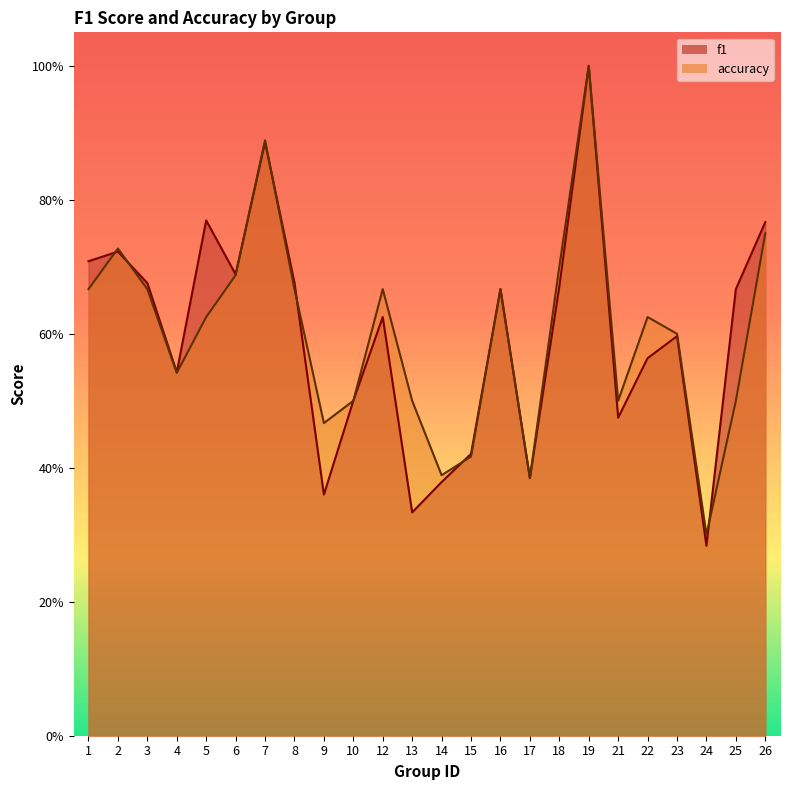

What is the value of the f1 point at the 3rd from the left?

0.7